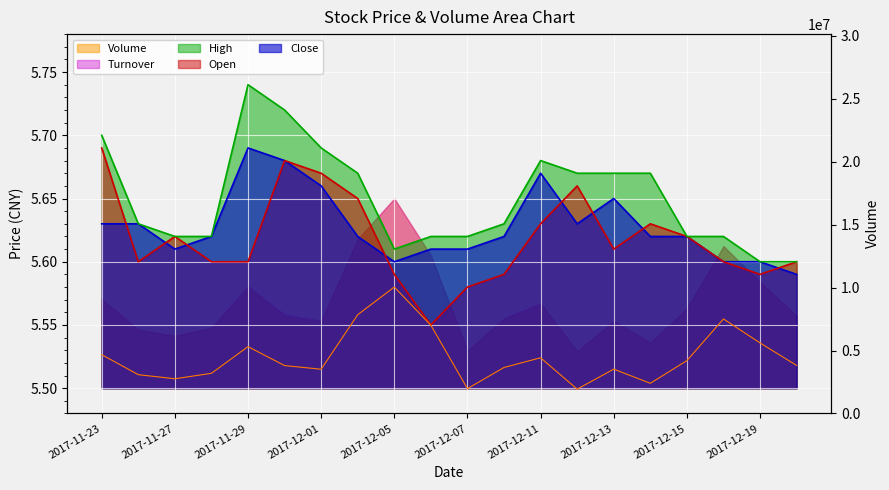

What is the sum of the values at 2017-12-07 and 14?

7328546